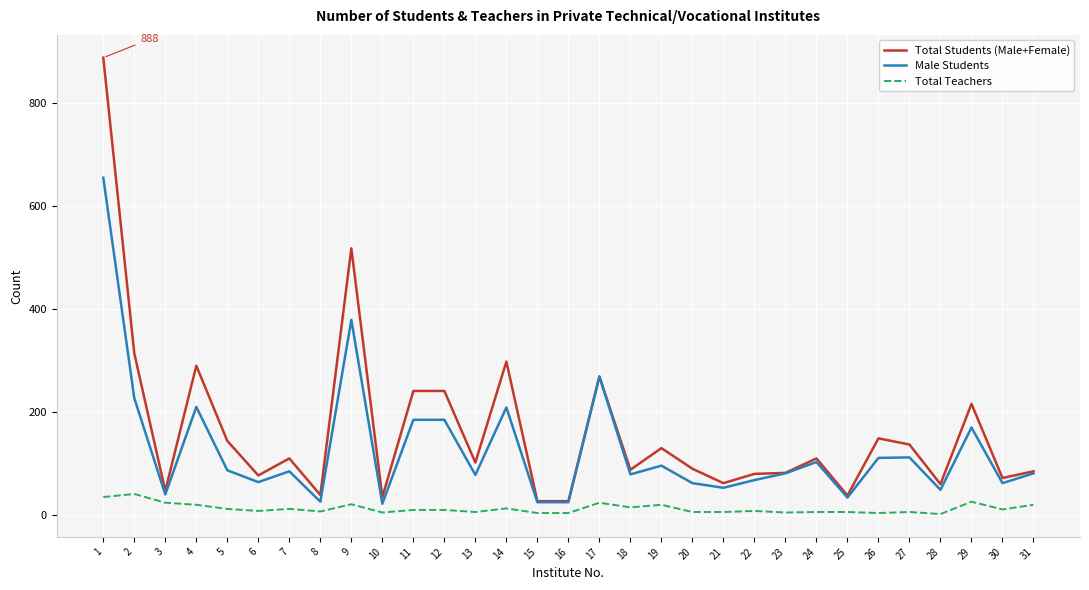

True or false: Total Students (Male+Female) and Total Teachers intersect in this chart.

False